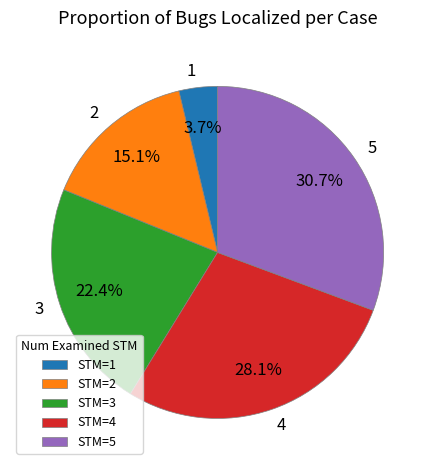

What portion of the pie excludes 5?

69.3%